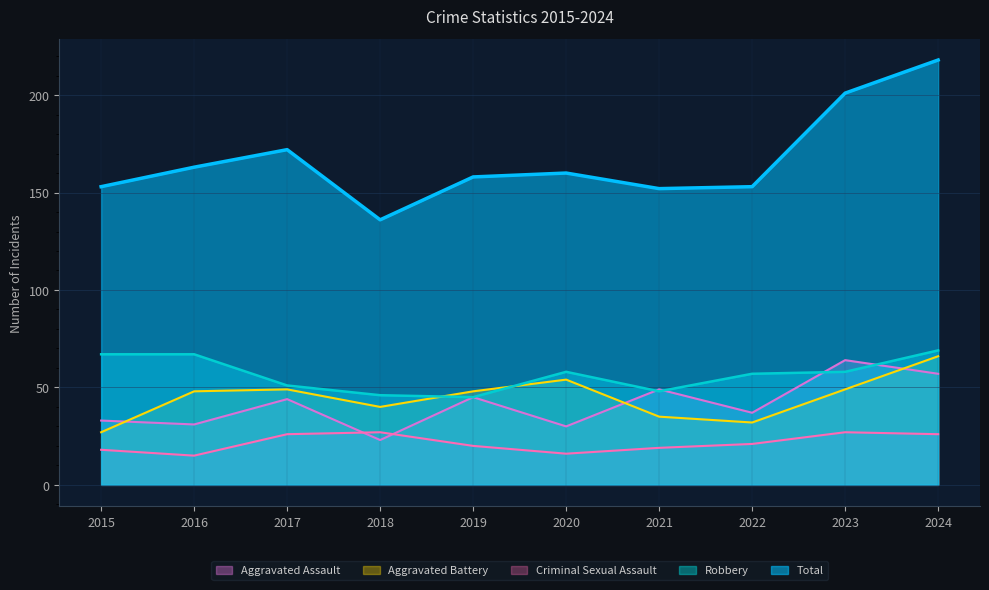

Is it true that Aggravated Battery equals 42 at 2015?

False